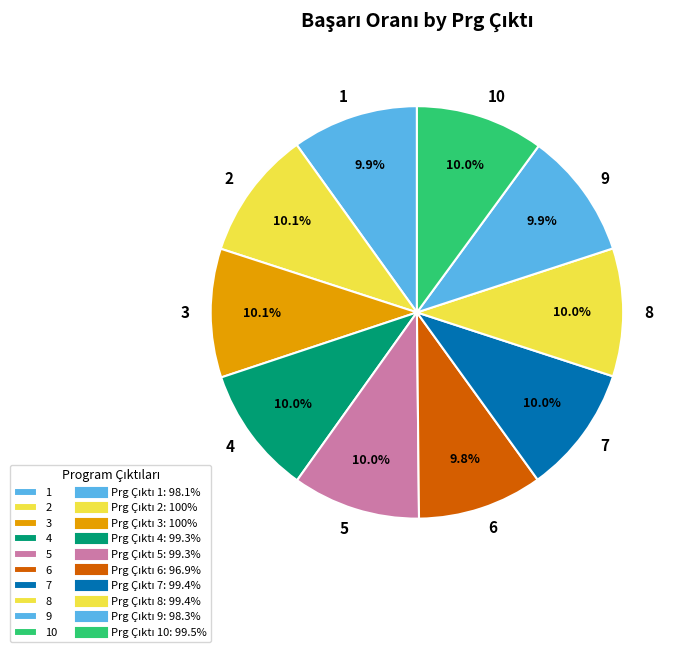

True or false: 8 accounts for 10% of the total.

True